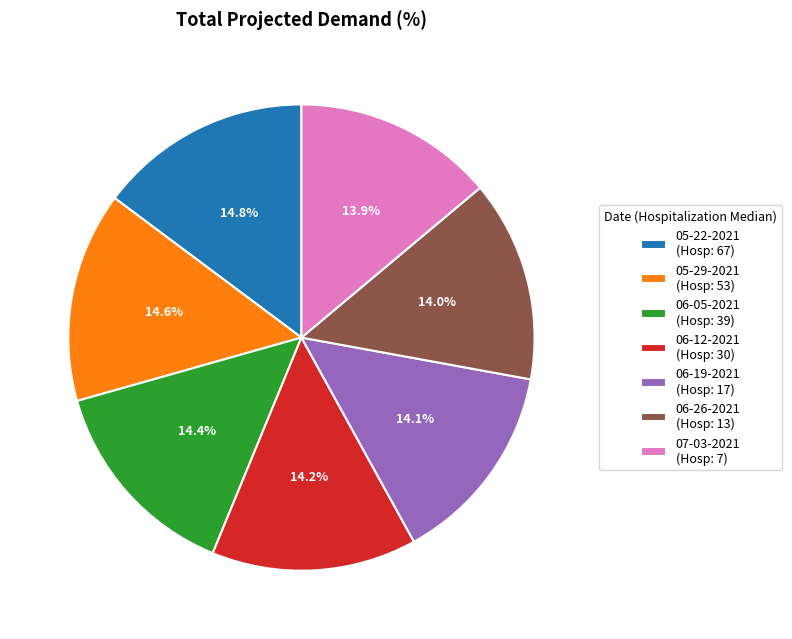

What is the total percentage of 06-26-2021 and 05-22-2021?

28.8%